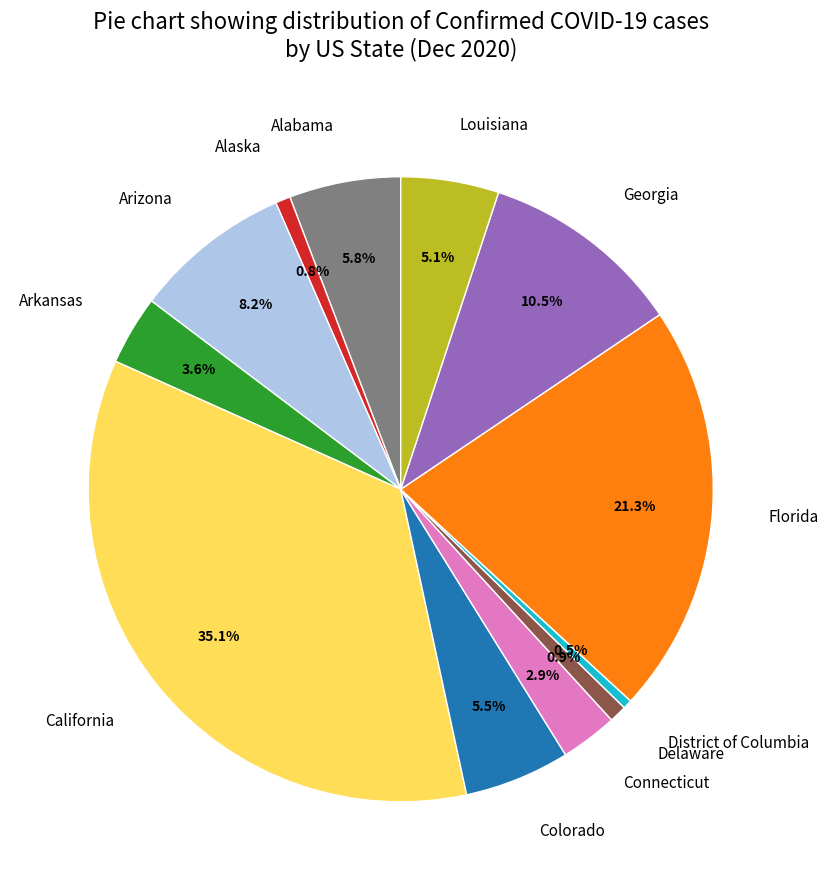

Which category has the biggest portion of the pie?

California